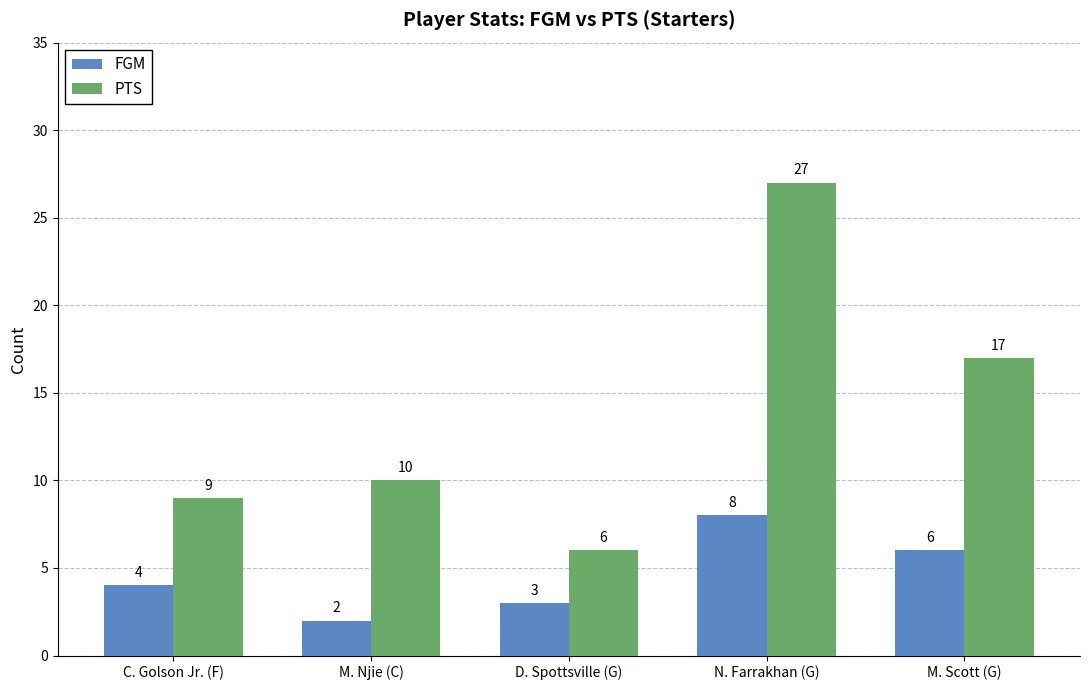

What is the spread (max minus min) of values at N. Farrakhan (G)?

19